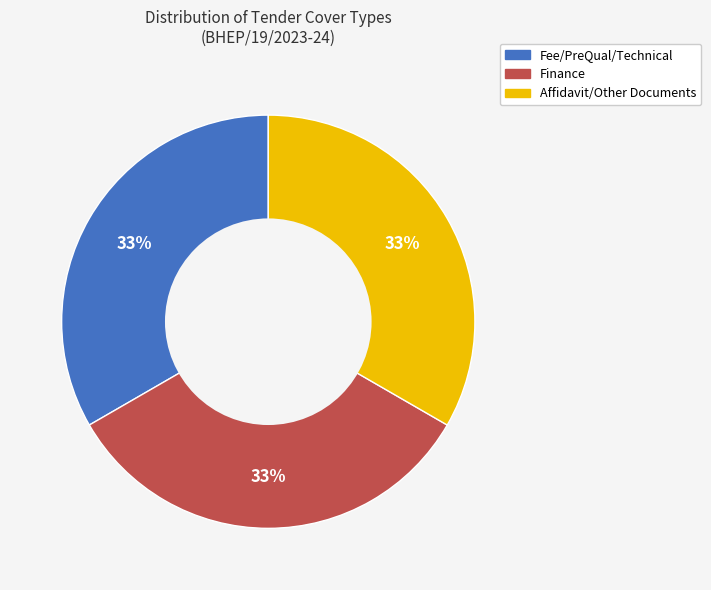

To the nearest percent, what is the average slice percentage?

33%